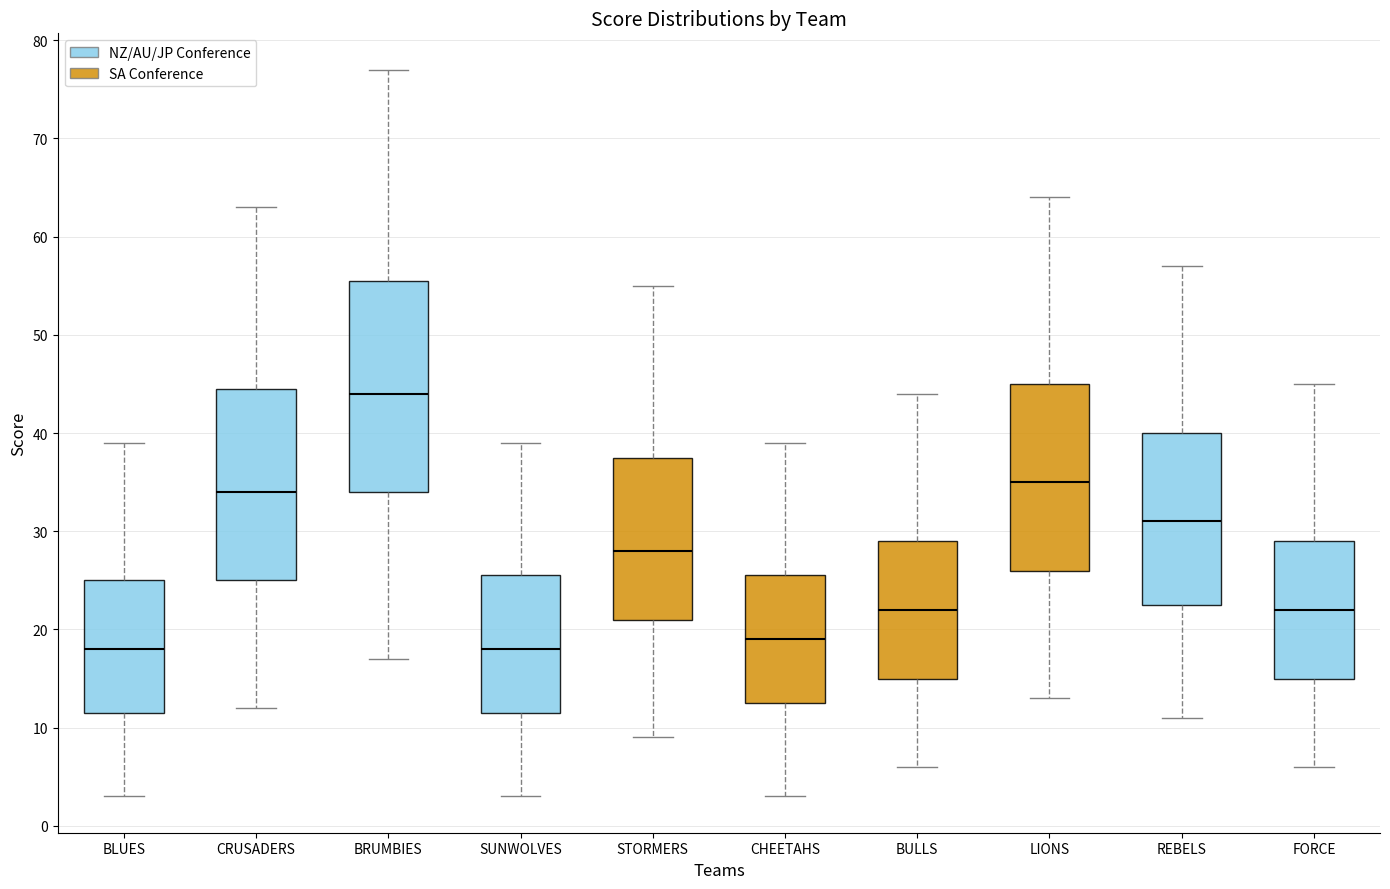

Which box's median line is the highest?

BRUMBIES